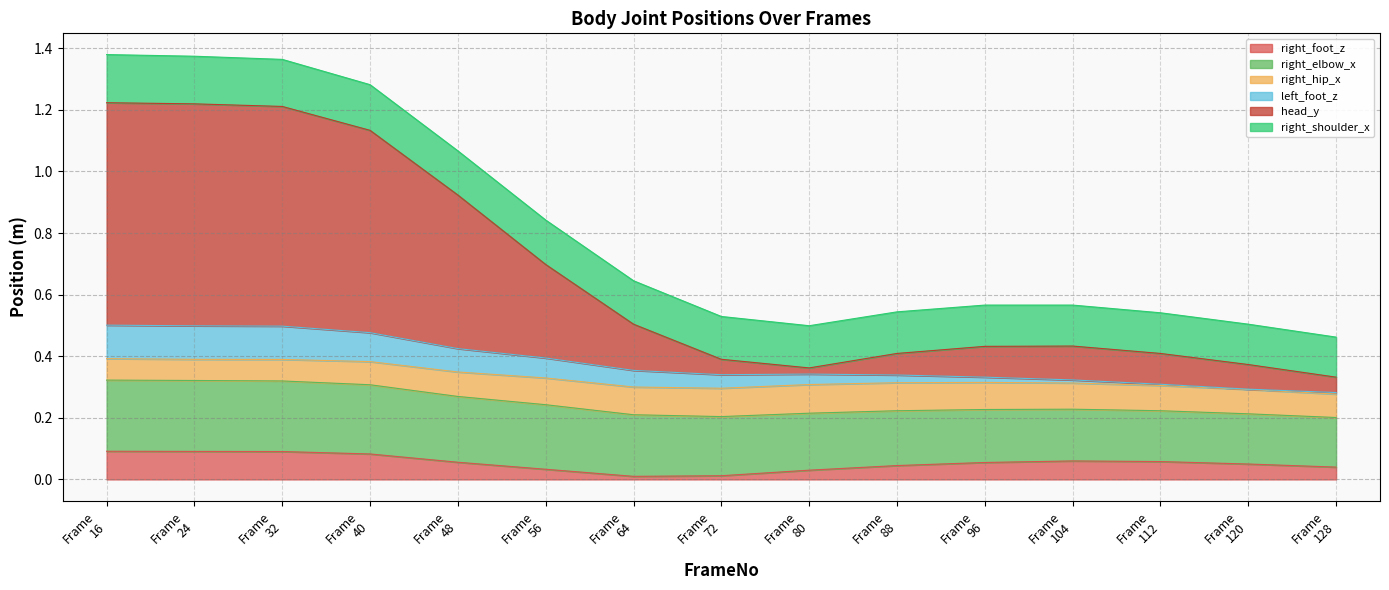

What is the sum of the right_hip_x values at 40 and 88?

0.2